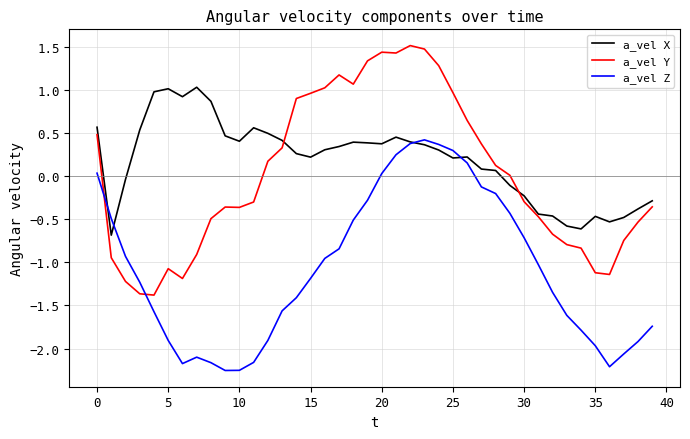

In a_vel Y, how many points are lower than both neighbors (excluding endpoints)?

6